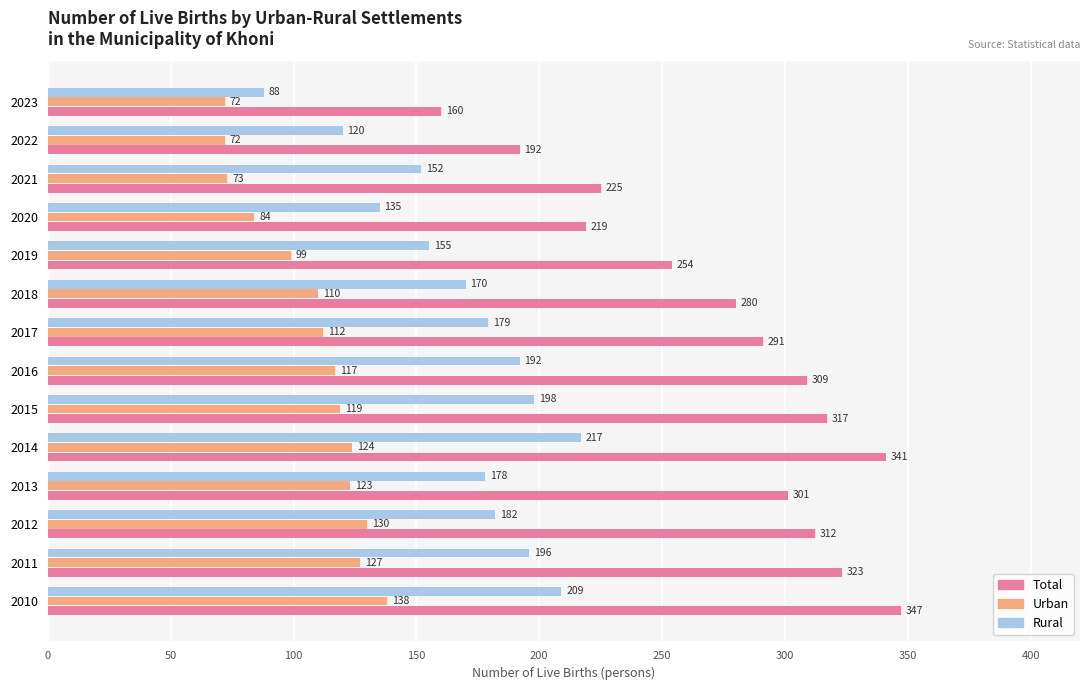

Which series has the largest range (max minus min)?

Total